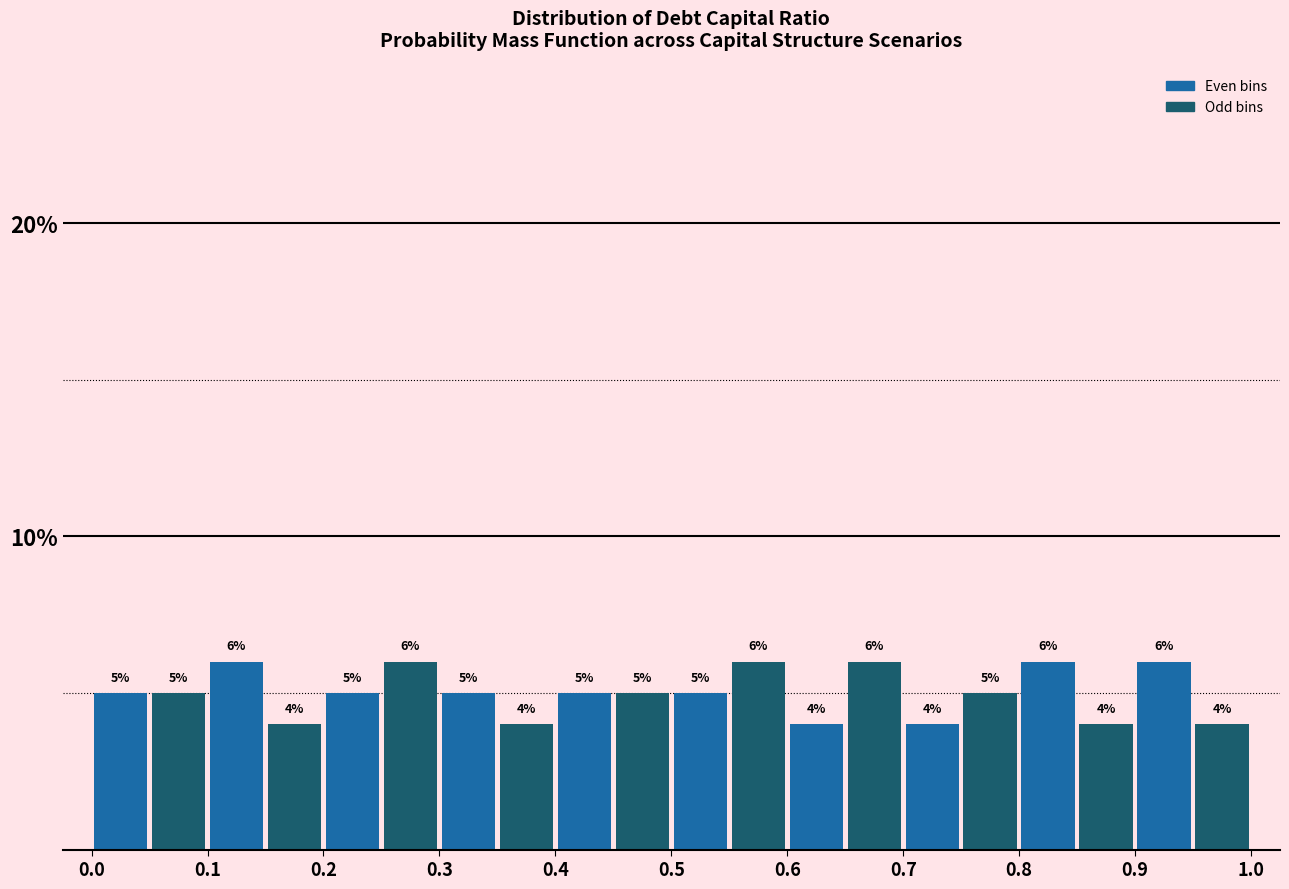

Reading left to right, list every bar in this chart as the range it spans on the x-axis followed by its height.

0.00 to 0.05: 5
0.05 to 0.10: 5
0.10 to 0.15: 6
0.15 to 0.20: 4
0.20 to 0.25: 5
0.25 to 0.30: 6
0.30 to 0.35: 5
0.35 to 0.40: 4
0.40 to 0.45: 5
0.45 to 0.50: 5
0.50 to 0.55: 5
0.55 to 0.60: 6
0.60 to 0.65: 4
0.65 to 0.70: 6
0.70 to 0.75: 4
0.75 to 0.80: 5
0.80 to 0.85: 6
0.85 to 0.90: 4
0.90 to 0.95: 6
0.95 to 1.00: 4